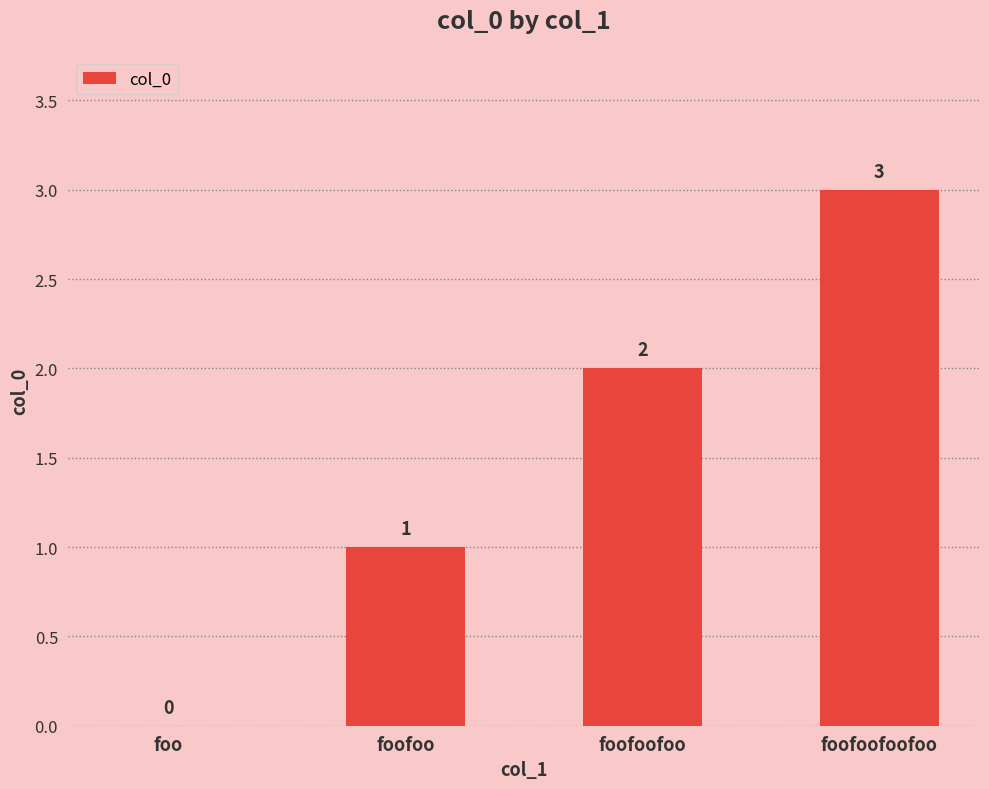

What is the average value?

2